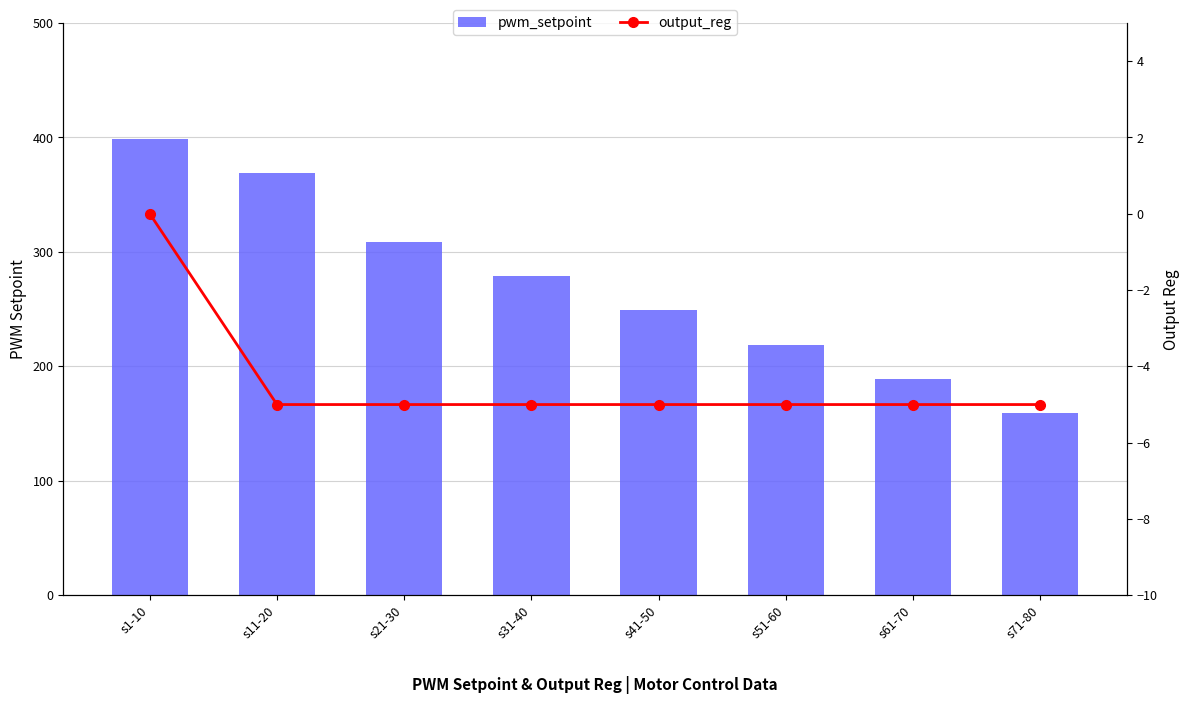

What is the approximate value of pwm_setpoint at s51-60, to the nearest 50?

200